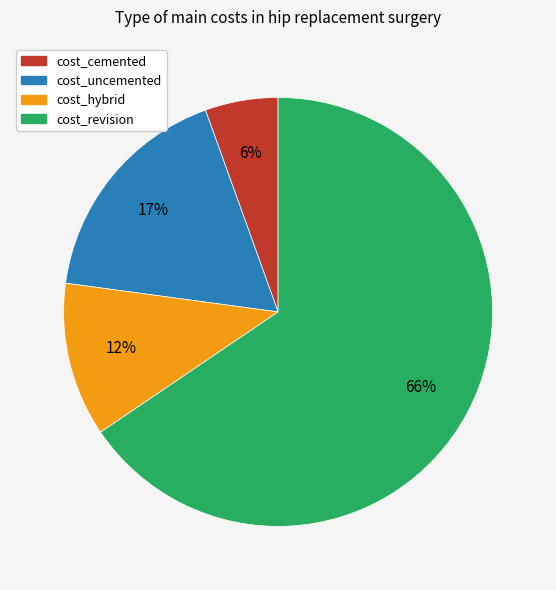

Which slice is the largest?

cost_revision